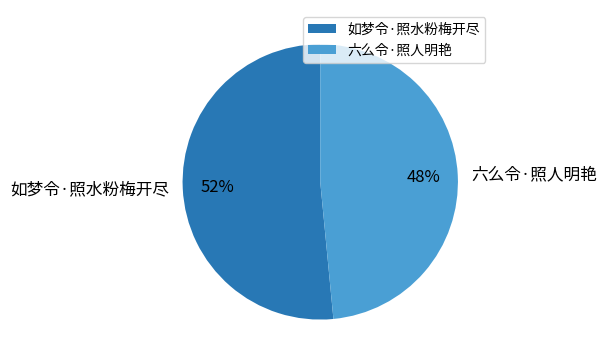

What is the largest slice in the pie chart?

如梦令·照水粉梅开尽